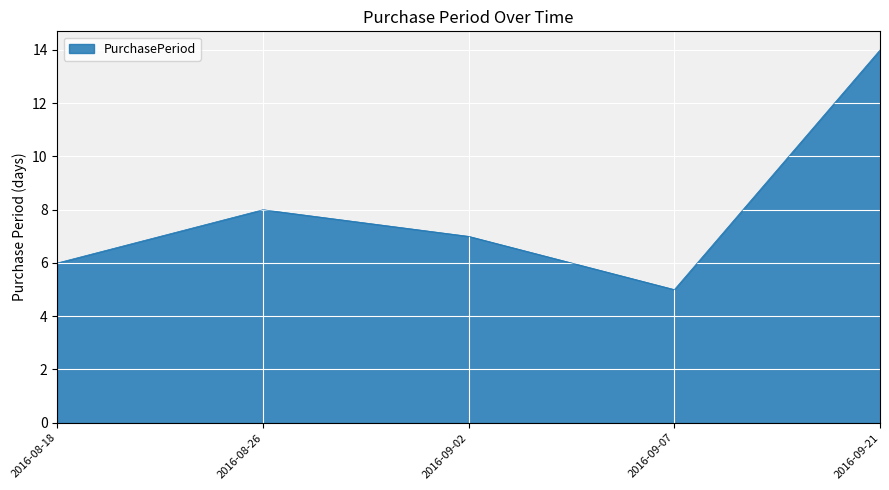

At which label is the value closest to 9?

2016-08-26